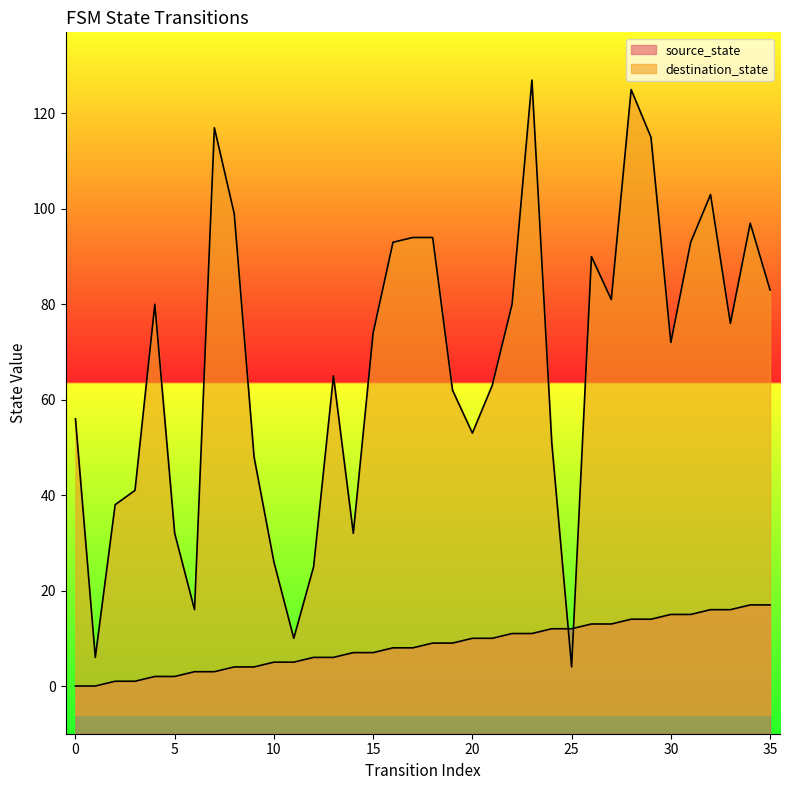

Which series ends up on top after the final intersection of source_state and destination_state?

destination_state